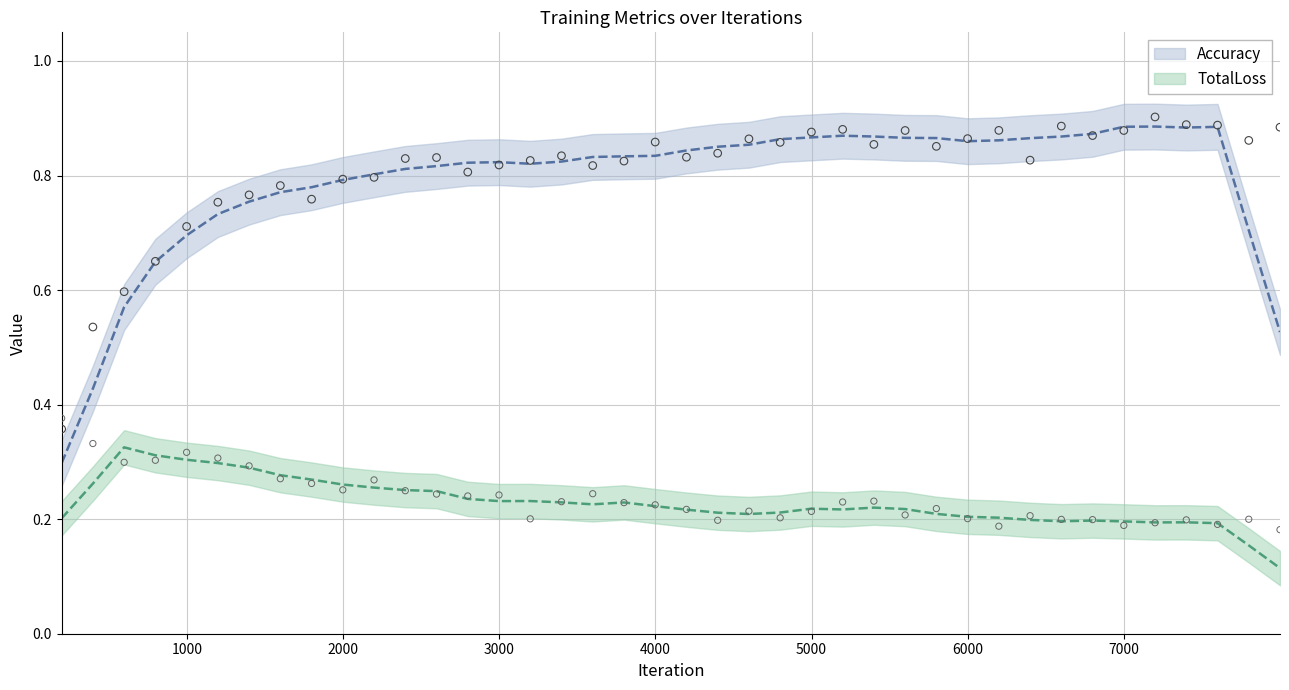

Which series has the largest Y range (max minus min)?

Accuracy